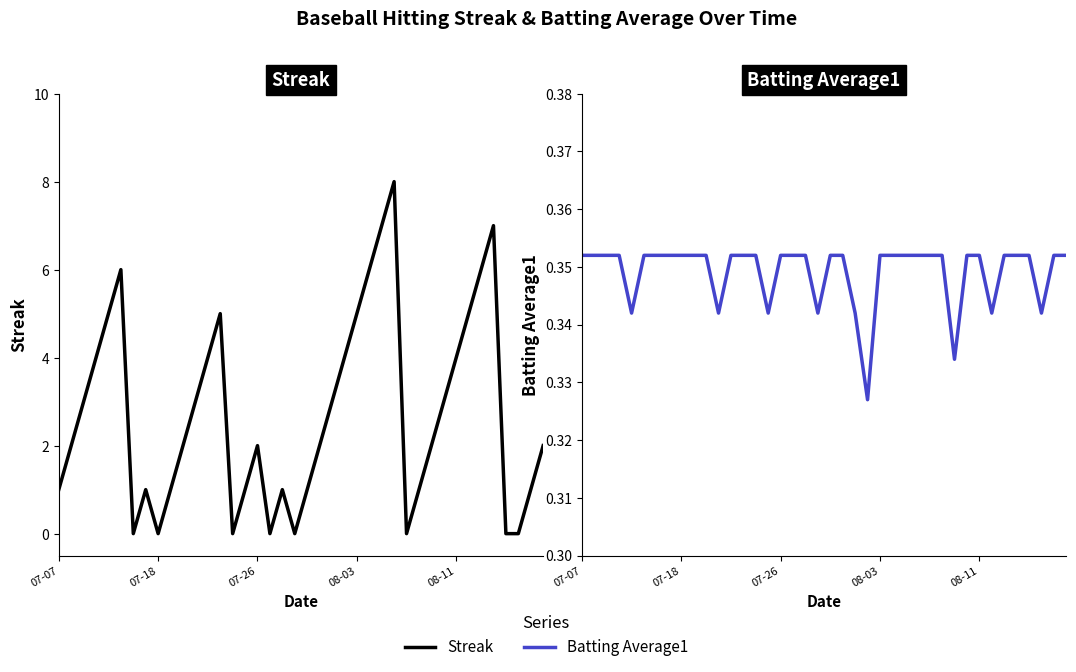

Is this an area chart (filled region under the line)?

No